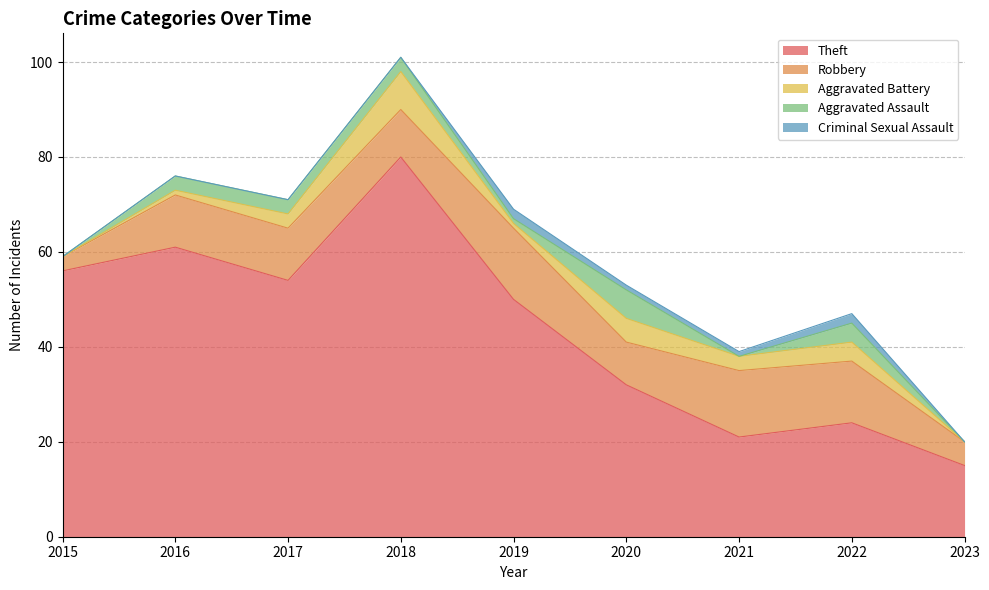

Is it true that Aggravated Assault equals 0 at 2021?

True